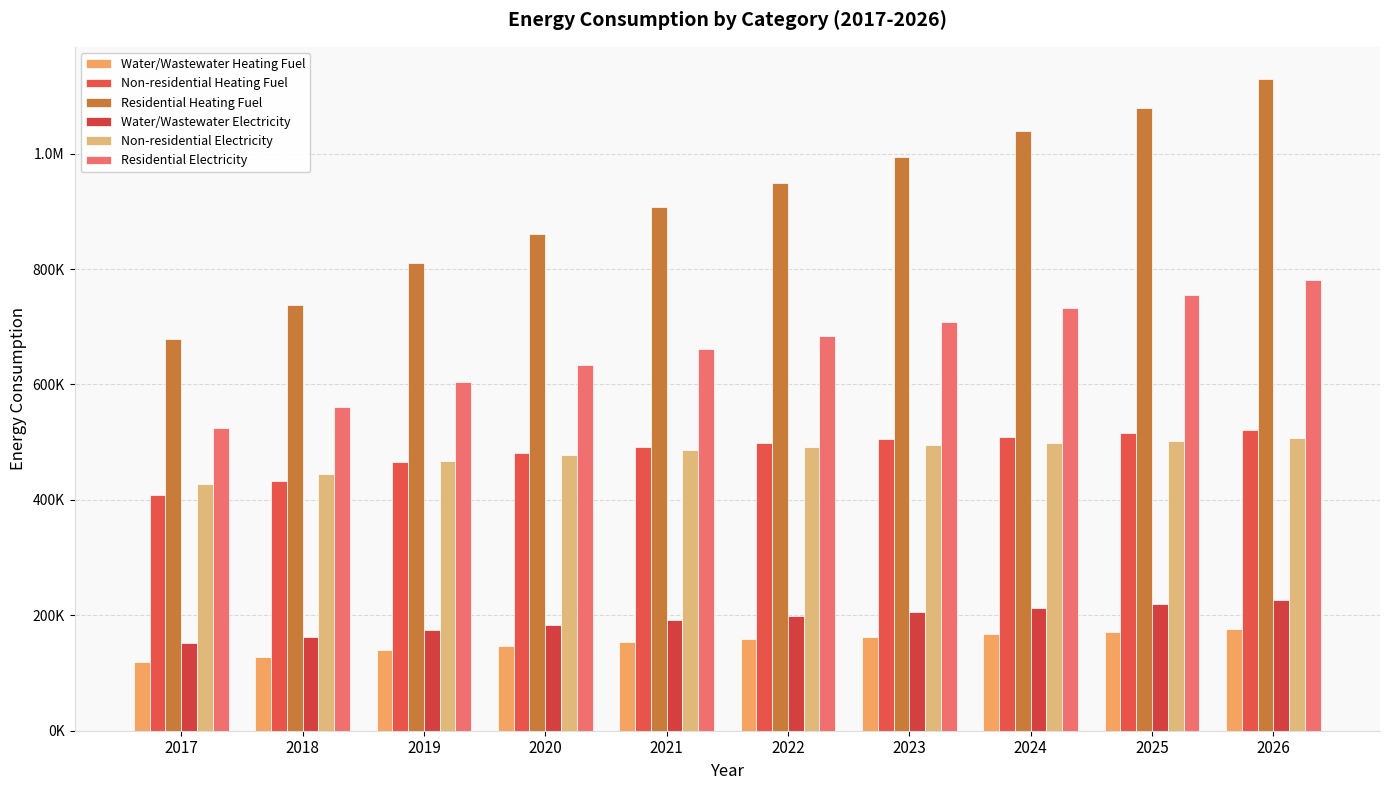

Between 2020 and 2026, which is larger?

2026